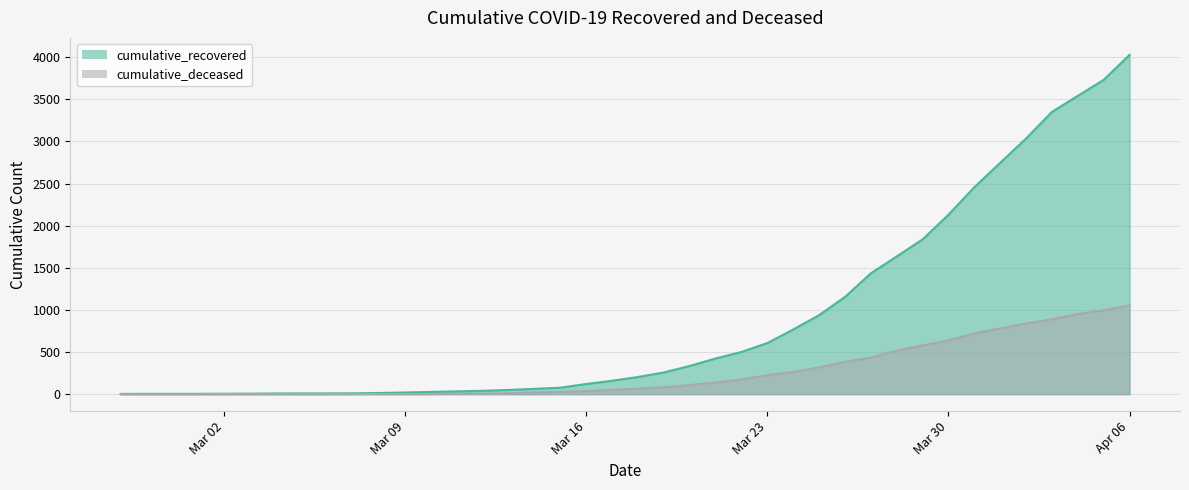

What is the value of the cumulative_recovered point at the 29th from the left?

1154